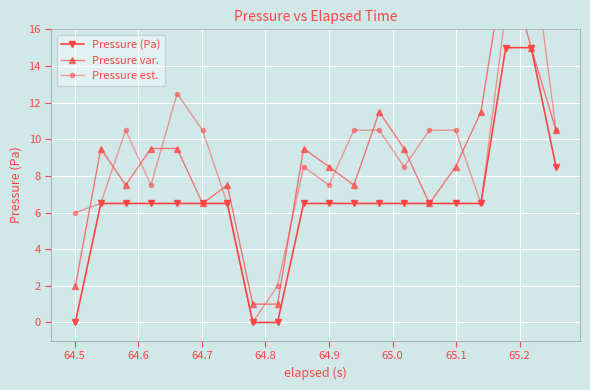

How many categories are shown in the chart?

20